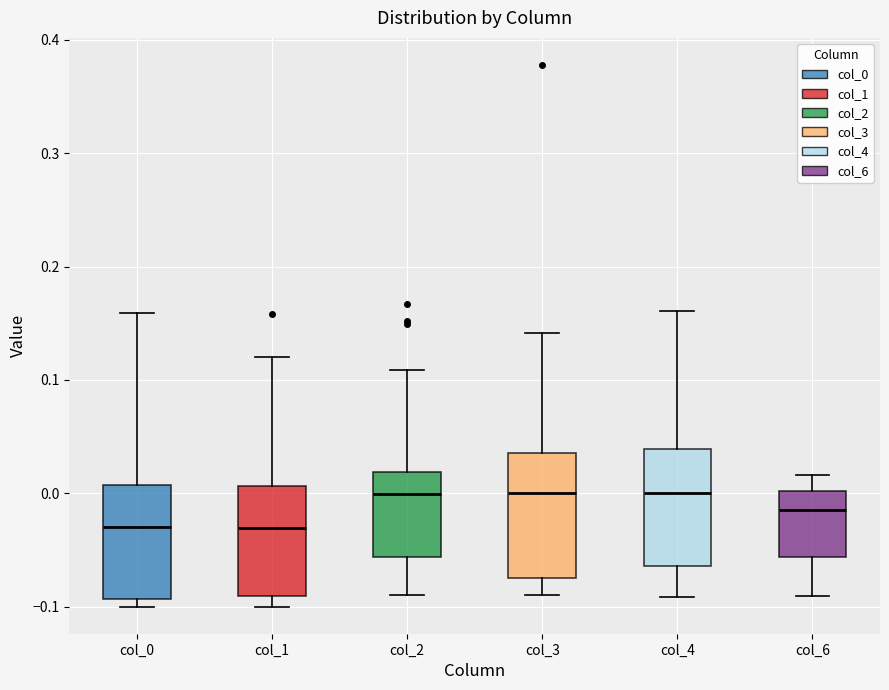

Where does the upper whisker of the box for col_4 end on the y-axis? The values are not printed on the chart, so give them approximately, as read against the axis.

0.16